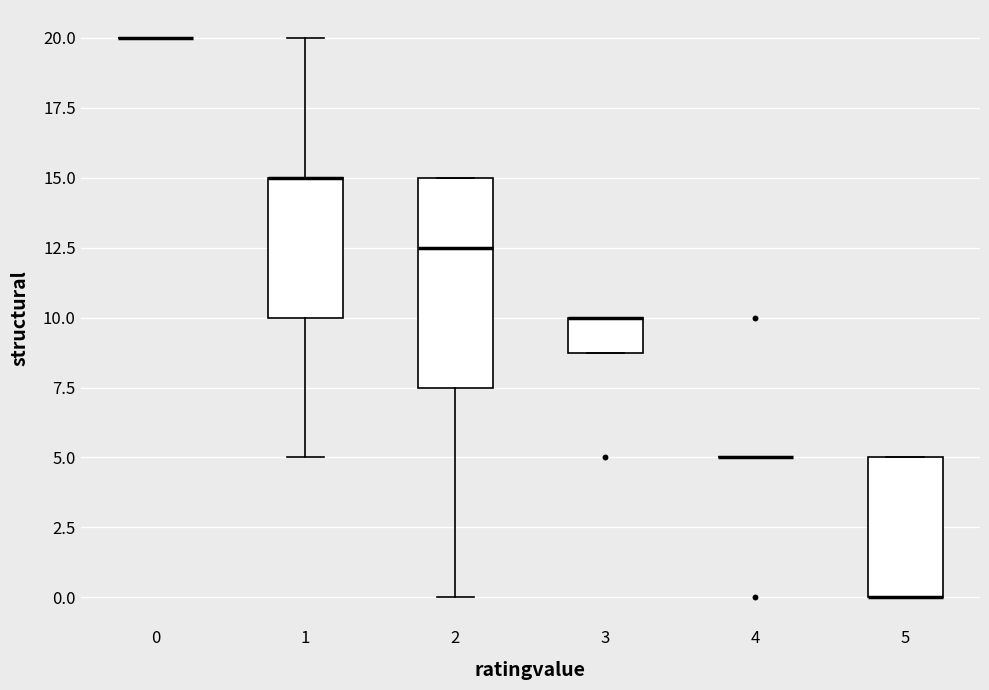

Reading left to right, transcribe this box plot: for each box, give where its median line is, the range the box spans, and where its two whiskers end, as read against the y-axis. The values are not printed on the chart, so give them approximately, as read against the axis.

0: box collapsed to a line at 20.0, whiskers 20.0 to 20.0
1: median 15.0 (drawn on the box's upper edge), box 10.0 to 15.0, whiskers 5.0 to 20.0
2: median 12.5, box 7.5 to 15.0, whiskers 0.0 to 15.0
3: median 10.0 (drawn on the box's upper edge), box 9.0 to 10.0, whiskers 9.0 to 10.0
4: box collapsed to a line at 5.0, whiskers 5.0 to 5.0
5: median 0.0 (drawn on the box's lower edge), box 0.0 to 5.0, whiskers 0.0 to 5.0